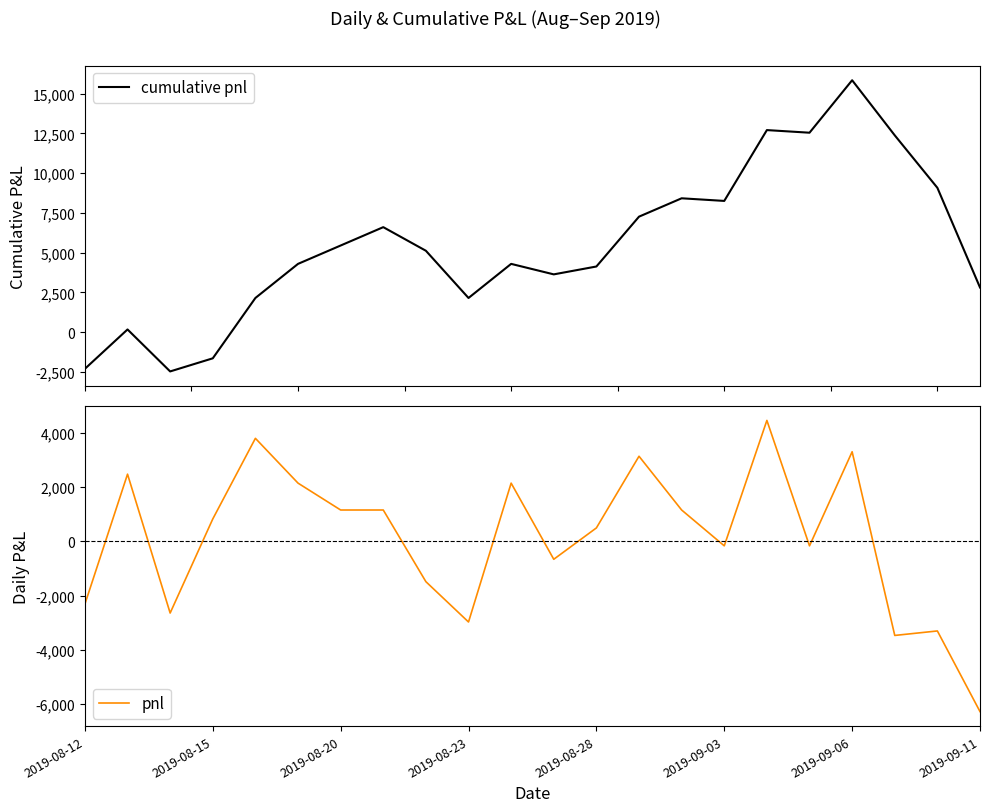

What is the difference between the maximum and minimum values in the cumulative pnl series?

18315